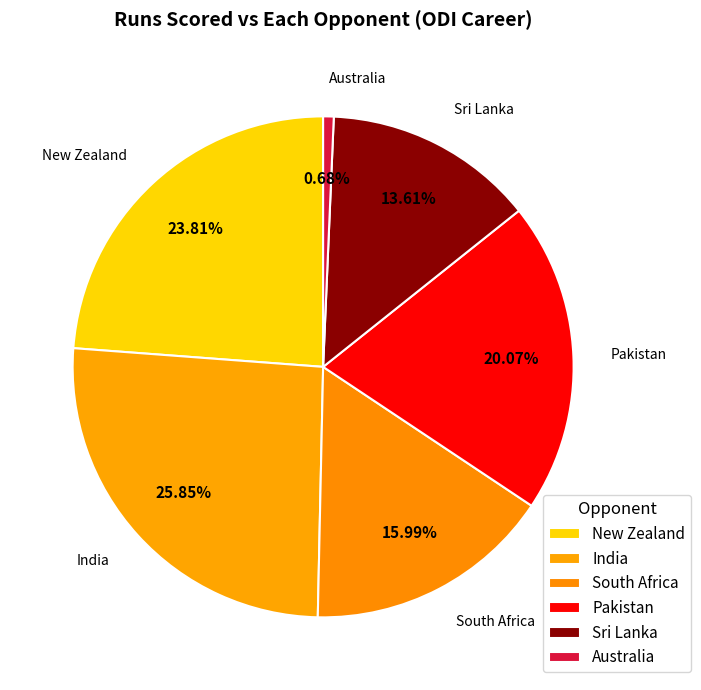

Does South Africa account for over 50% of the chart?

No